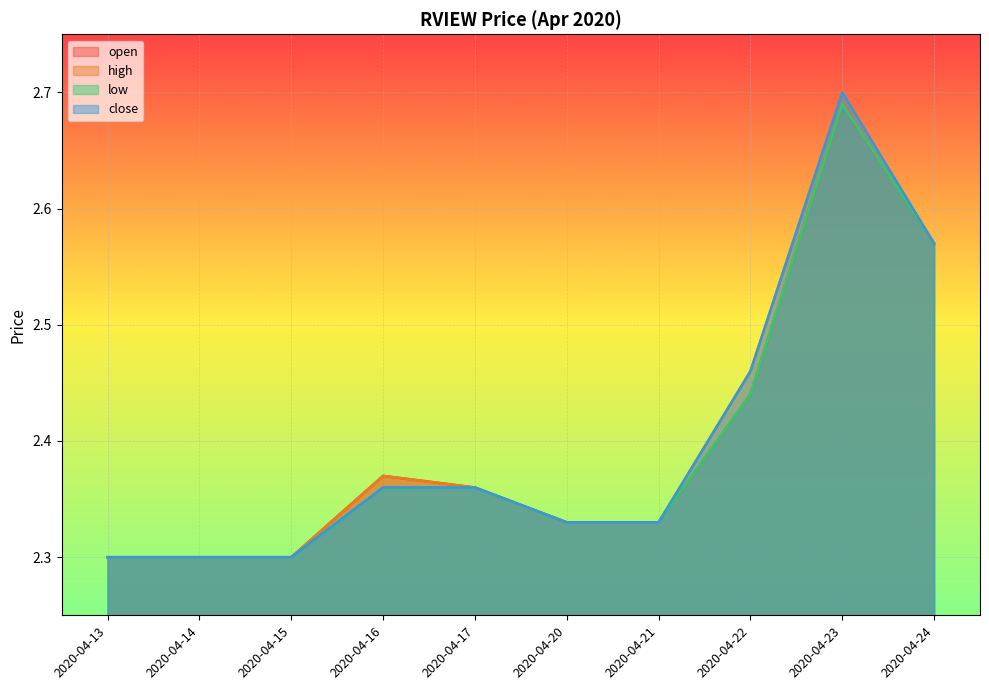

True or false: low and high intersect in this chart.

False